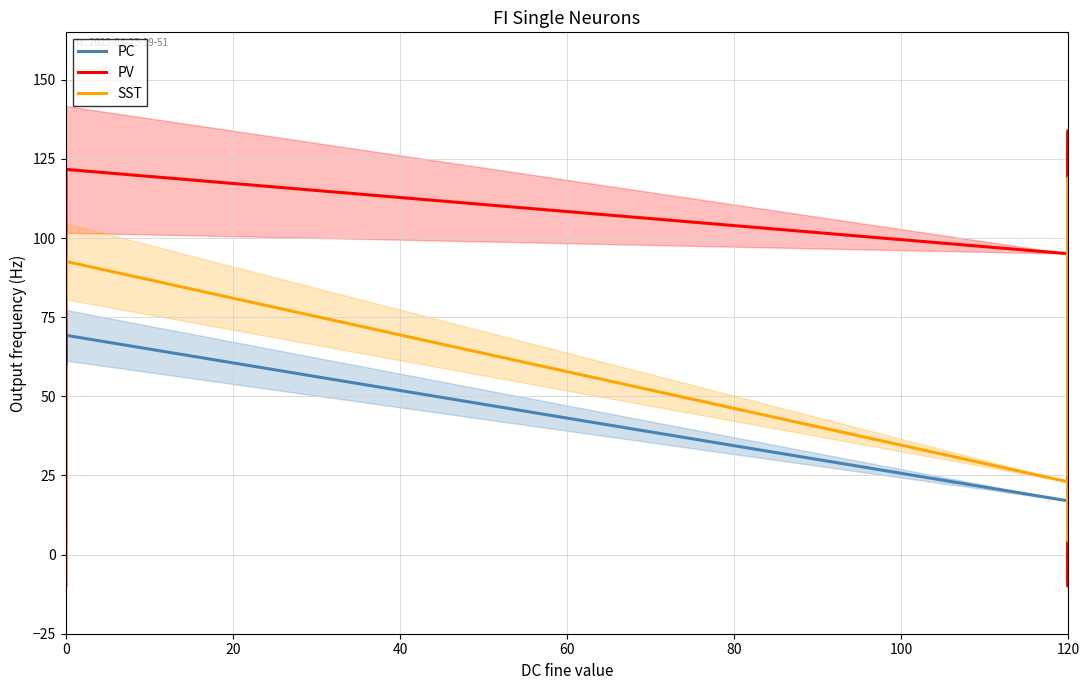

The value of SST at 120 is 46.6. True or false?

True